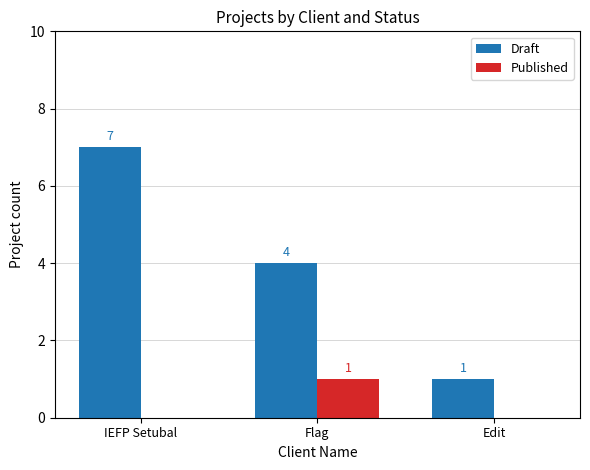

Count the number of data series in this chart.

2